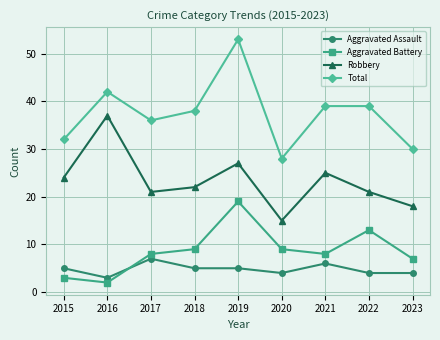

What is the highest value of the Robbery series?

37